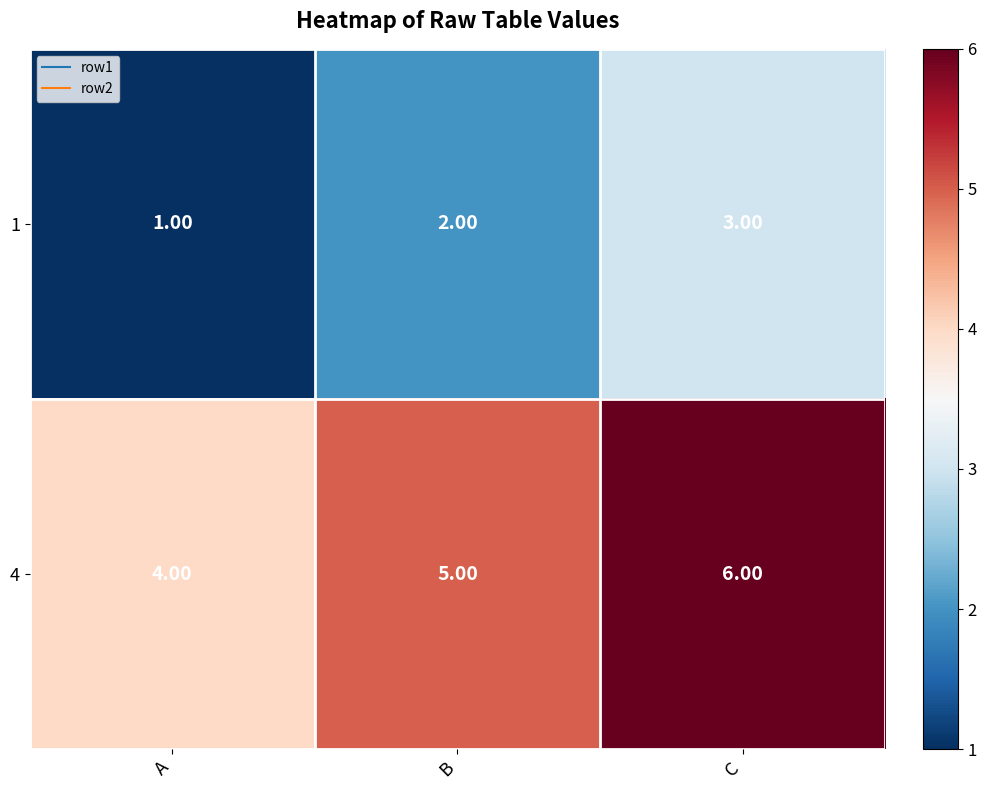

What is the difference between the highest and lowest values at B?

3